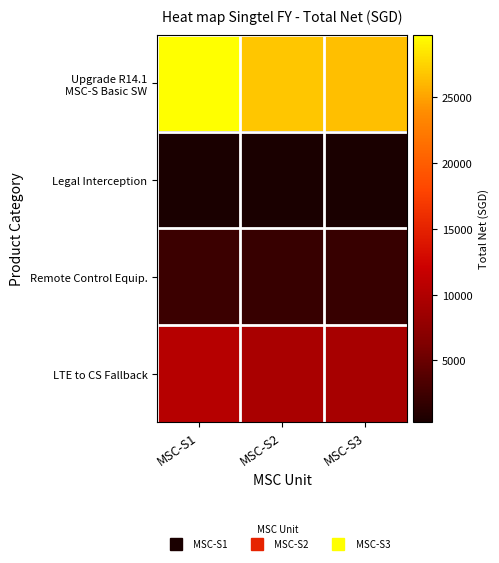

At MSC-S2, list the series in order from largest to smallest.

Upgrade R14.1 MSC-S Basic SW, LTE to CS Fallback, Remote Control Equip., Legal Interception